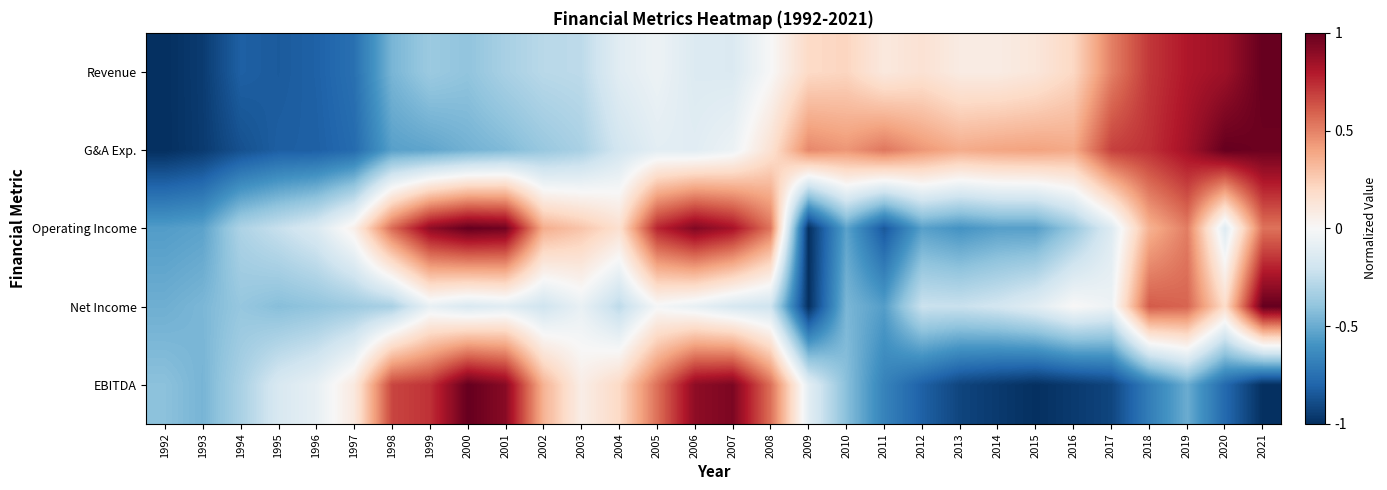

Rank the series at 1993 from lowest to highest value.

G&A Exp., Revenue, Operating Income, EBITDA, Net Income